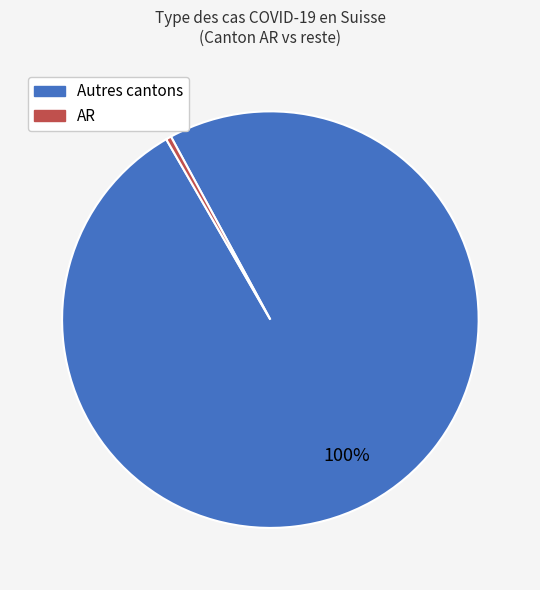

What is the smallest slice in the pie chart?

AR